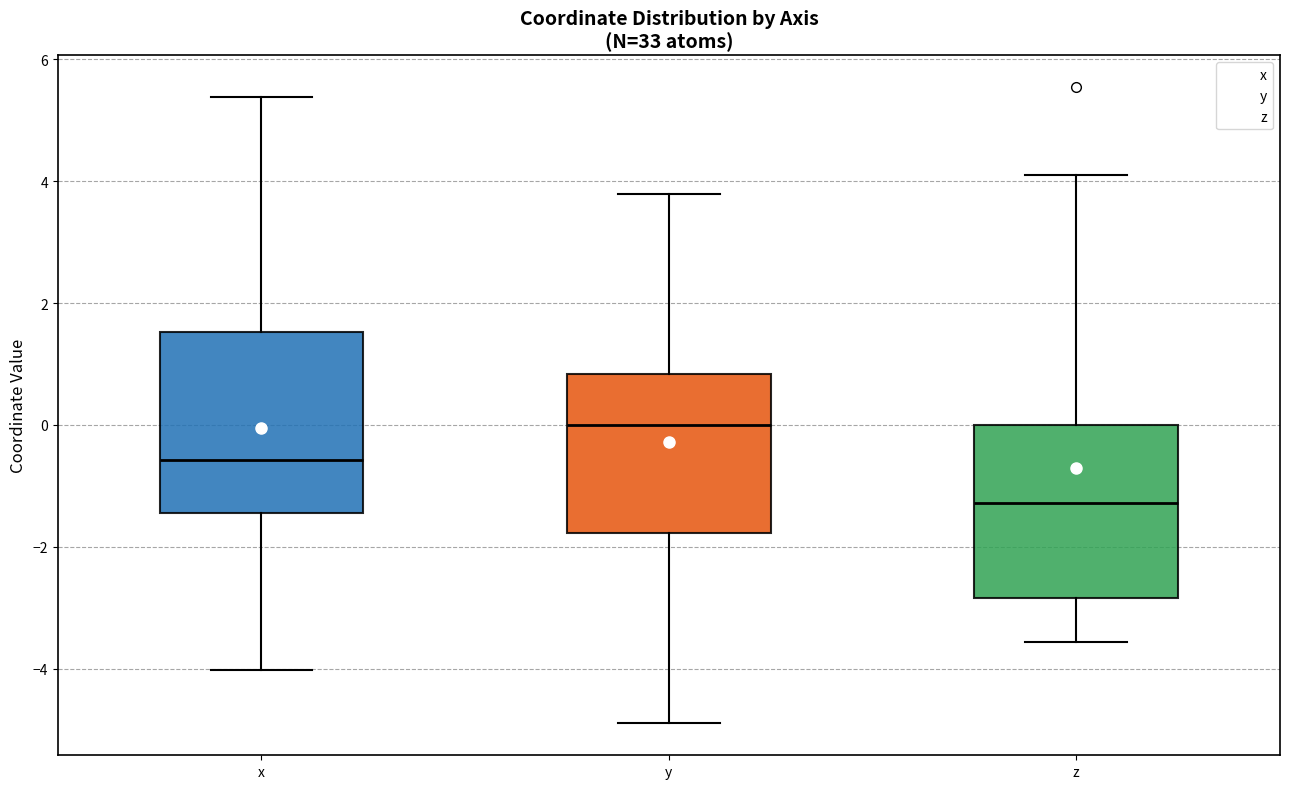

Reading left to right, transcribe this box plot: for each box, give where its median line is, the range the box spans, and where its two whiskers end, as read against the y-axis. The values are not printed on the chart, so give them approximately, as read against the axis.

x: median -0.6, box -1.4 to 1.6, whiskers -4.0 to 5.4
y: median 0.0, box -1.8 to 0.8, whiskers -5.0 to 3.8
z: median -1.2, box -2.8 to 0.0, whiskers -3.6 to 4.2